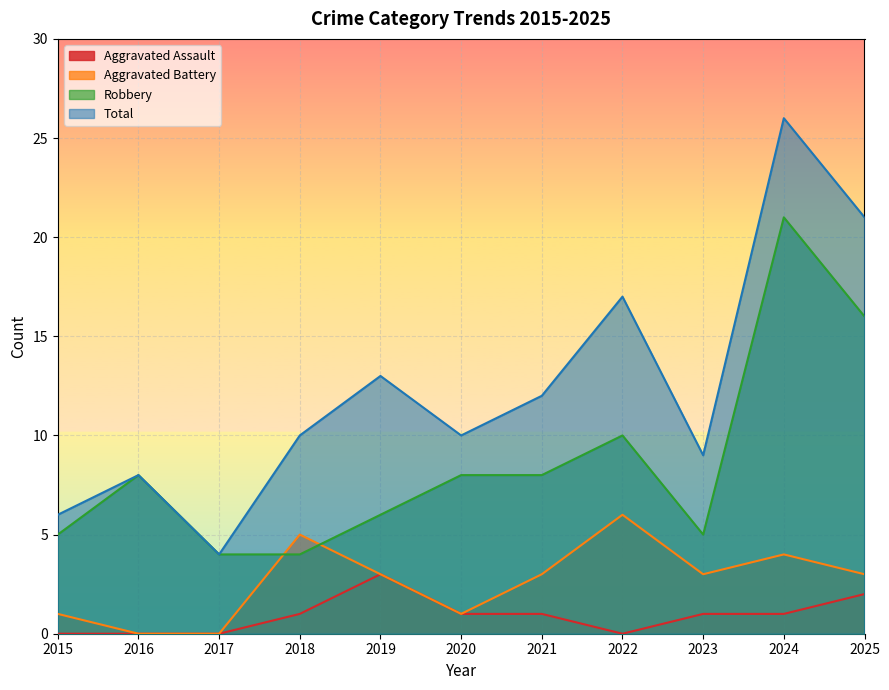

How many data points does each series have?

11